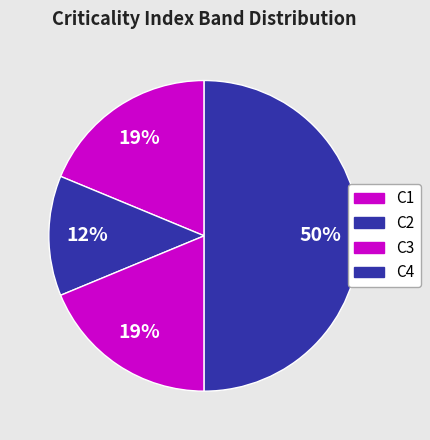

Which category has the smallest portion of the pie?

C2